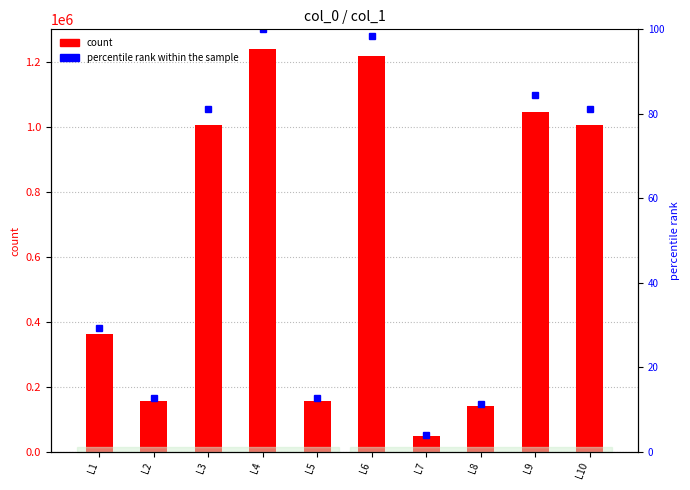

Between L2 and L9, which series saw the biggest shift?

col_0